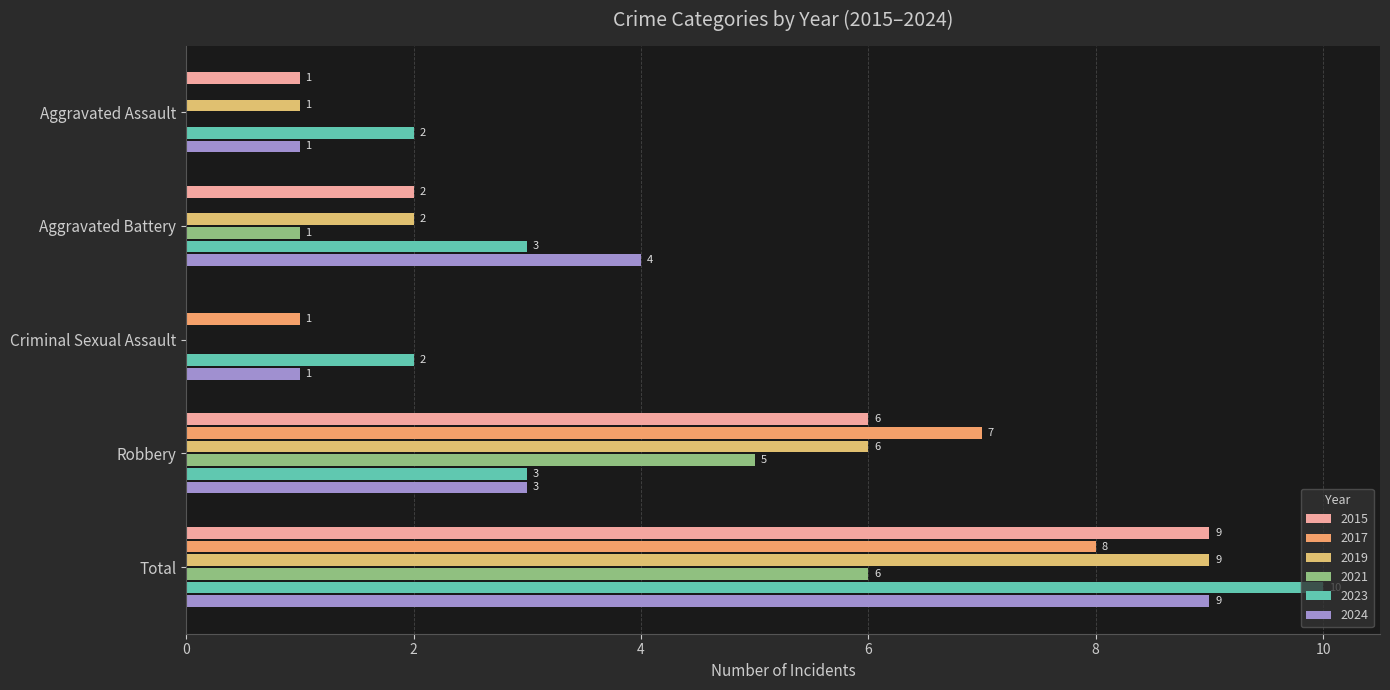

Reading left to right, list all the values displayed in this chart.

2015: 1	2	0	6	9
2016: 0	1	0	5	6
2017: 0	0	1	7	8
2019: 1	2	0	6	9
2023: 2	3	2	3	10
2024: 1	4	1	3	9